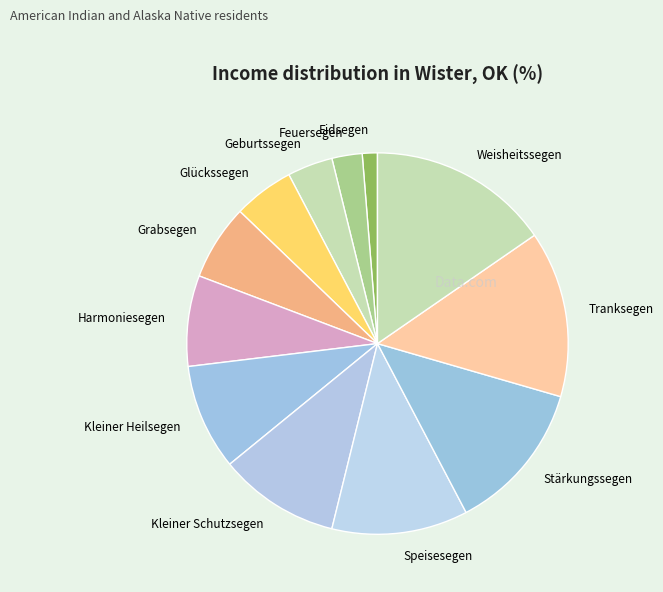

What is the ratio of the value at Stärkungssegen to the value at Harmoniesegen?

1.7